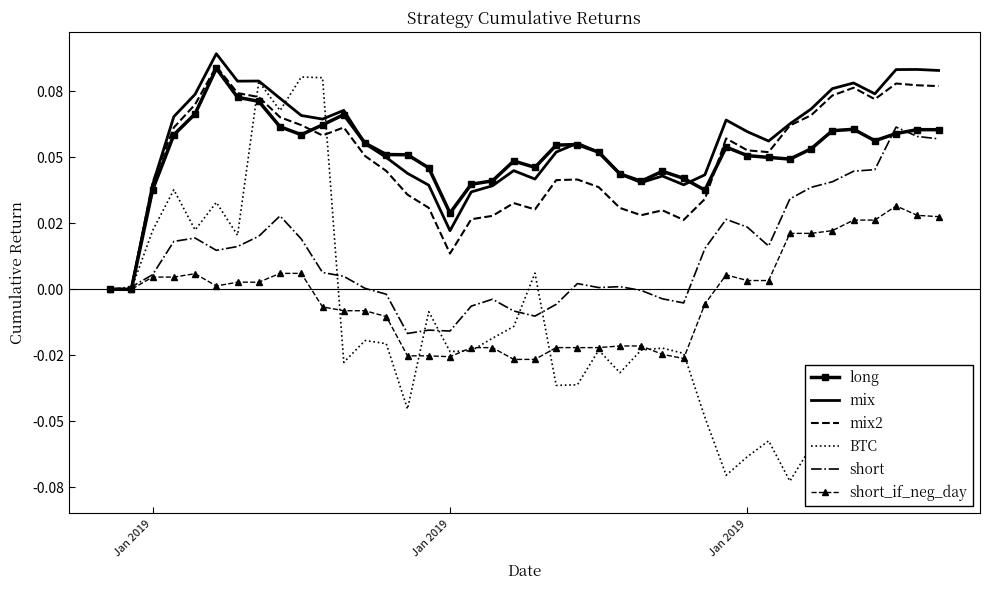

The value of short_if_neg_day at 14 is -0.0. True or false?

False